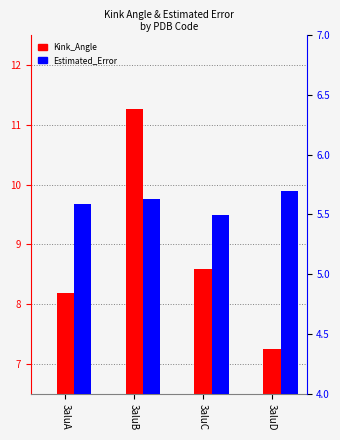

What is the average value of the Estimated_Error series?

5.6